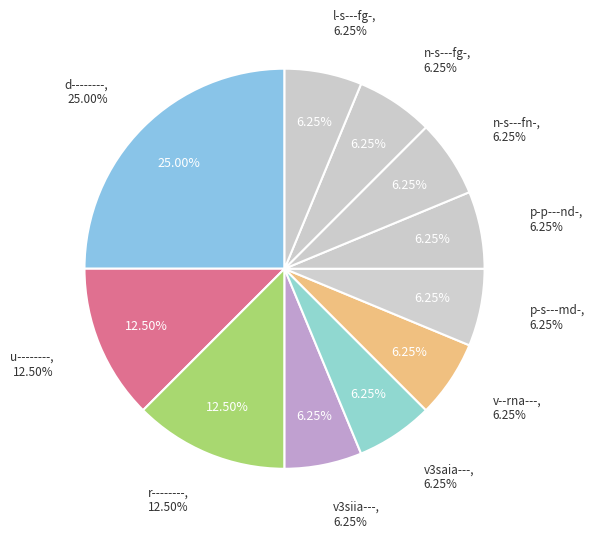

Is v3siia--- the majority of the pie?

No